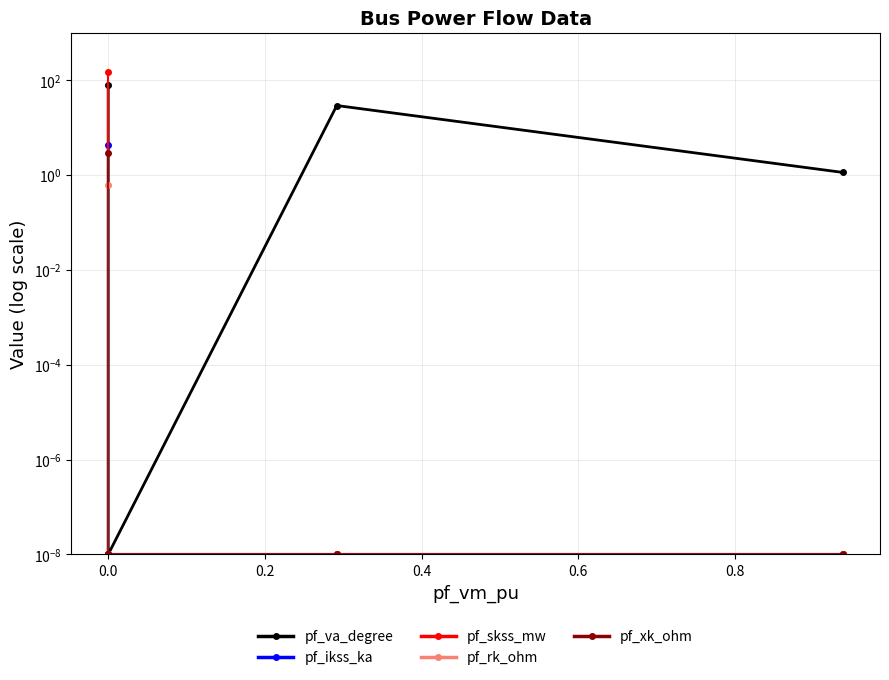

At 0.0, list the series in order from largest to smallest.

pf_skss_mw, pf_va_degree, pf_ikss_ka, pf_xk_ohm, pf_rk_ohm